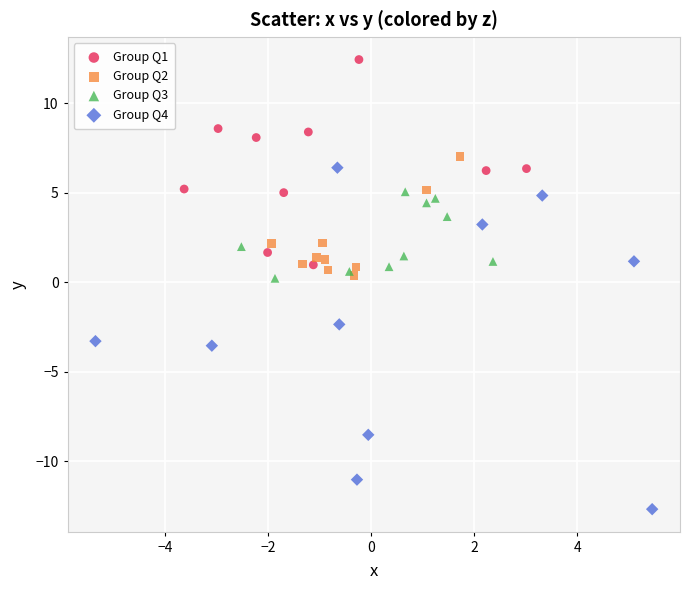

Which series contains the lowest Y value?

Group Q4